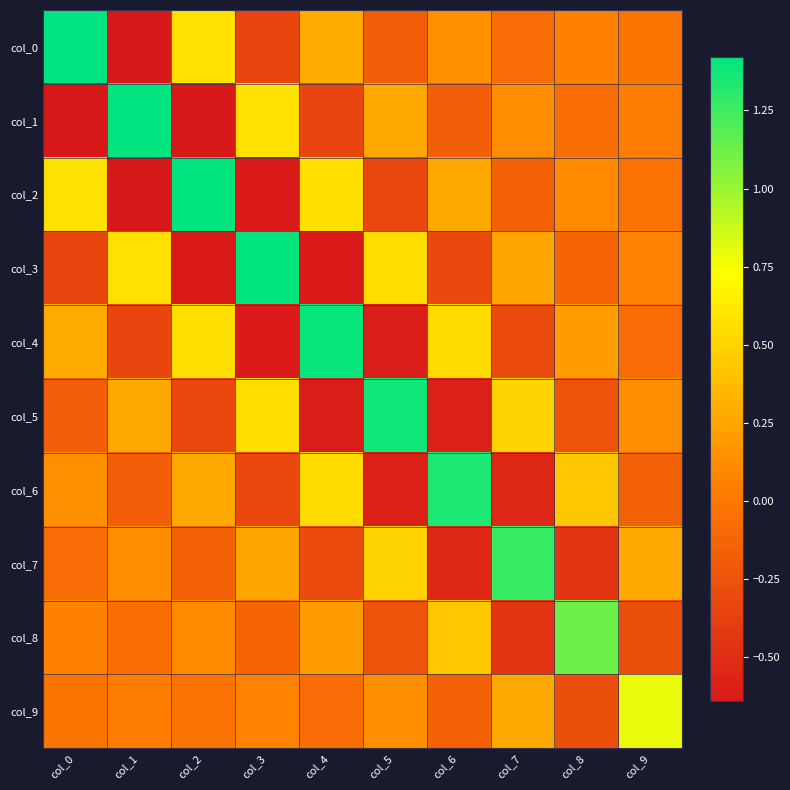

Reading left to right, list all the values displayed in this chart.

col_0: col_0=1.4	col_1=-0.6	col_2=0.6	col_3=-0.3	col_4=0.3	col_5=-0.2	col_6=0.1	col_7=-0.1	col_8=0.1	col_9=-0.0
col_1: col_0=-0.6	col_1=1.4	col_2=-0.6	col_3=0.6	col_4=-0.3	col_5=0.3	col_6=-0.2	col_7=0.1	col_8=-0.1	col_9=0.0
col_2: col_0=0.6	col_1=-0.6	col_2=1.4	col_3=-0.6	col_4=0.6	col_5=-0.3	col_6=0.3	col_7=-0.2	col_8=0.1	col_9=-0.0
col_3: col_0=-0.3	col_1=0.6	col_2=-0.6	col_3=1.4	col_4=-0.6	col_5=0.6	col_6=-0.3	col_7=0.2	col_8=-0.1	col_9=0.1
col_4: col_0=0.3	col_1=-0.3	col_2=0.6	col_3=-0.6	col_4=1.4	col_5=-0.6	col_6=0.5	col_7=-0.3	col_8=0.2	col_9=-0.1
col_5: col_0=-0.2	col_1=0.3	col_2=-0.3	col_3=0.6	col_4=-0.6	col_5=1.4	col_6=-0.6	col_7=0.5	col_8=-0.2	col_9=0.1
col_6: col_0=0.1	col_1=-0.2	col_2=0.3	col_3=-0.3	col_4=0.5	col_5=-0.6	col_6=1.3	col_7=-0.5	col_8=0.4	col_9=-0.2
col_7: col_0=-0.1	col_1=0.1	col_2=-0.2	col_3=0.2	col_4=-0.3	col_5=0.5	col_6=-0.5	col_7=1.3	col_8=-0.5	col_9=0.3
col_8: col_0=0.1	col_1=-0.1	col_2=0.1	col_3=-0.1	col_4=0.2	col_5=-0.2	col_6=0.4	col_7=-0.5	col_8=1.1	col_9=-0.3
col_9: col_0=-0.0	col_1=0.0	col_2=-0.0	col_3=0.1	col_4=-0.1	col_5=0.1	col_6=-0.2	col_7=0.3	col_8=-0.3	col_9=0.8